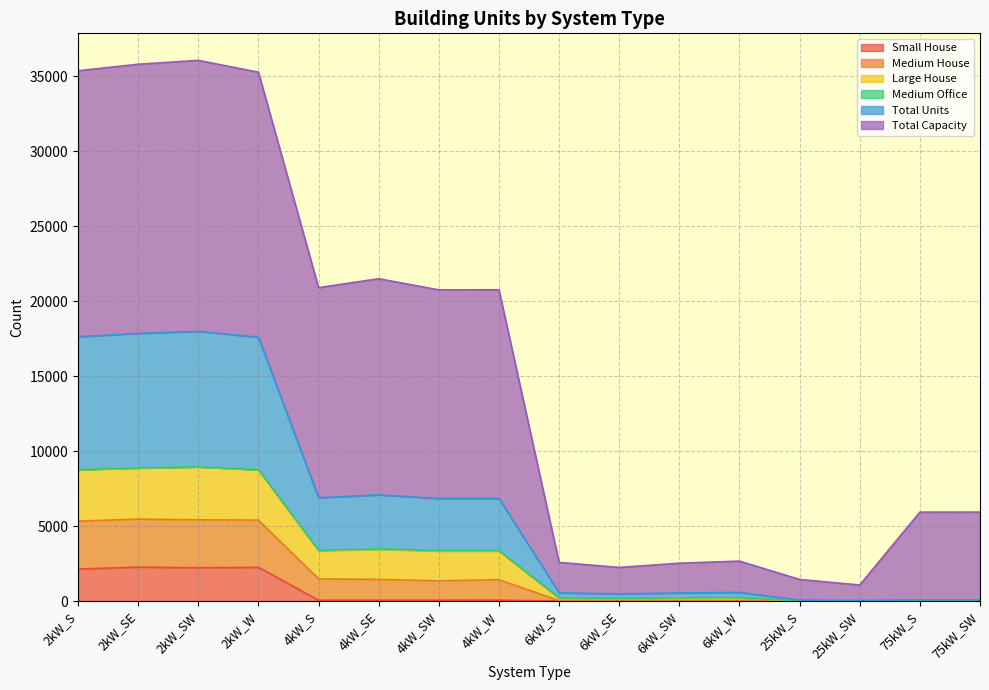

Where is the first local maximum for Total Units?

2kW_SW